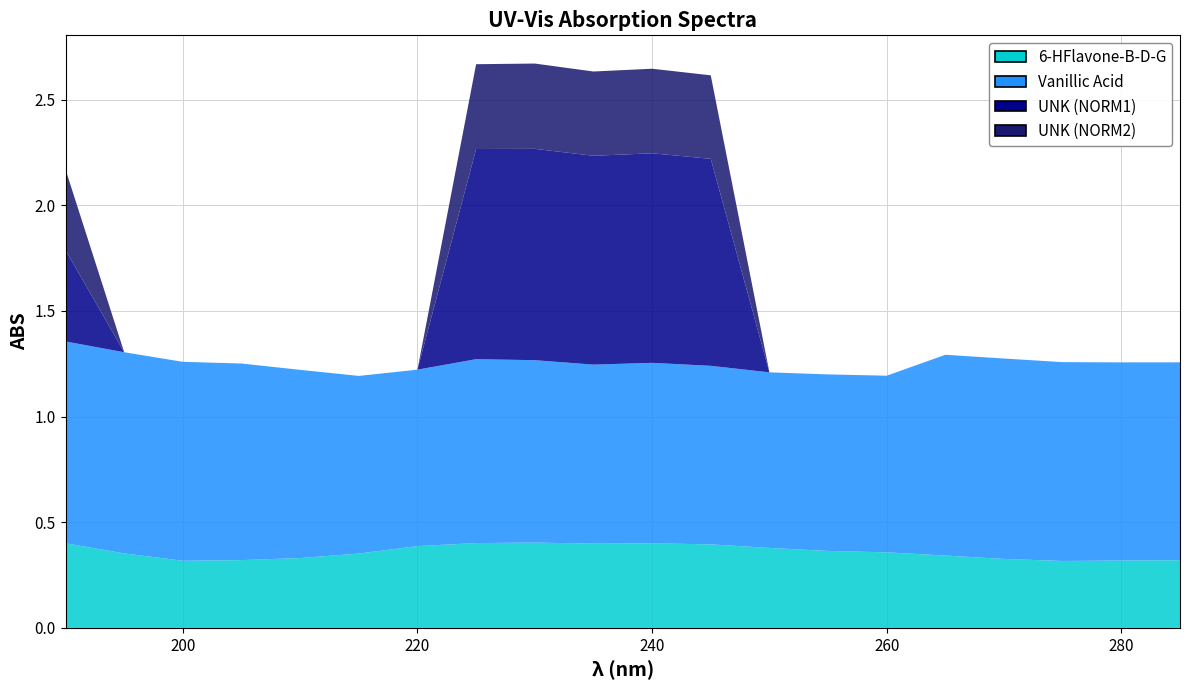

Reading left to right, extract all data points from this chart.

6-HFlavone-B-D-G: 190=0.4	195=0.4	200=0.3	205=0.3	210=0.3	215=0.4	220=0.4	225=0.4	230=0.4	235=0.4	240=0.4	245=0.4	250=0.4	255=0.4	260=0.4	265=0.3	270=0.3	275=0.3	280=0.3	285=0.3
Vanillic Acid: 190=1.0	195=1.0	200=0.9	205=0.9	210=0.9	215=0.8	220=0.8	225=0.9	230=0.9	235=0.8	240=0.9	245=0.8	250=0.8	255=0.8	260=0.8	265=0.9	270=0.9	275=0.9	280=0.9	285=0.9
UNK (NORM1): 190=0.4	195=0.0	200=0.0	205=0.0	210=0.0	215=0.0	220=0.0	225=1.0	230=1.0	235=1.0	240=1.0	245=1.0	250=0.0	255=0.0	260=0.0	265=0.0	270=0.0	275=0.0	280=0.0	285=0.0
UNK (NORM2): 190=0.4	195=0.0	200=0.0	205=0.0	210=0.0	215=0.0	220=0.0	225=0.4	230=0.4	235=0.4	240=0.4	245=0.4	250=0.0	255=0.0	260=0.0	265=0.0	270=0.0	275=0.0	280=0.0	285=0.0